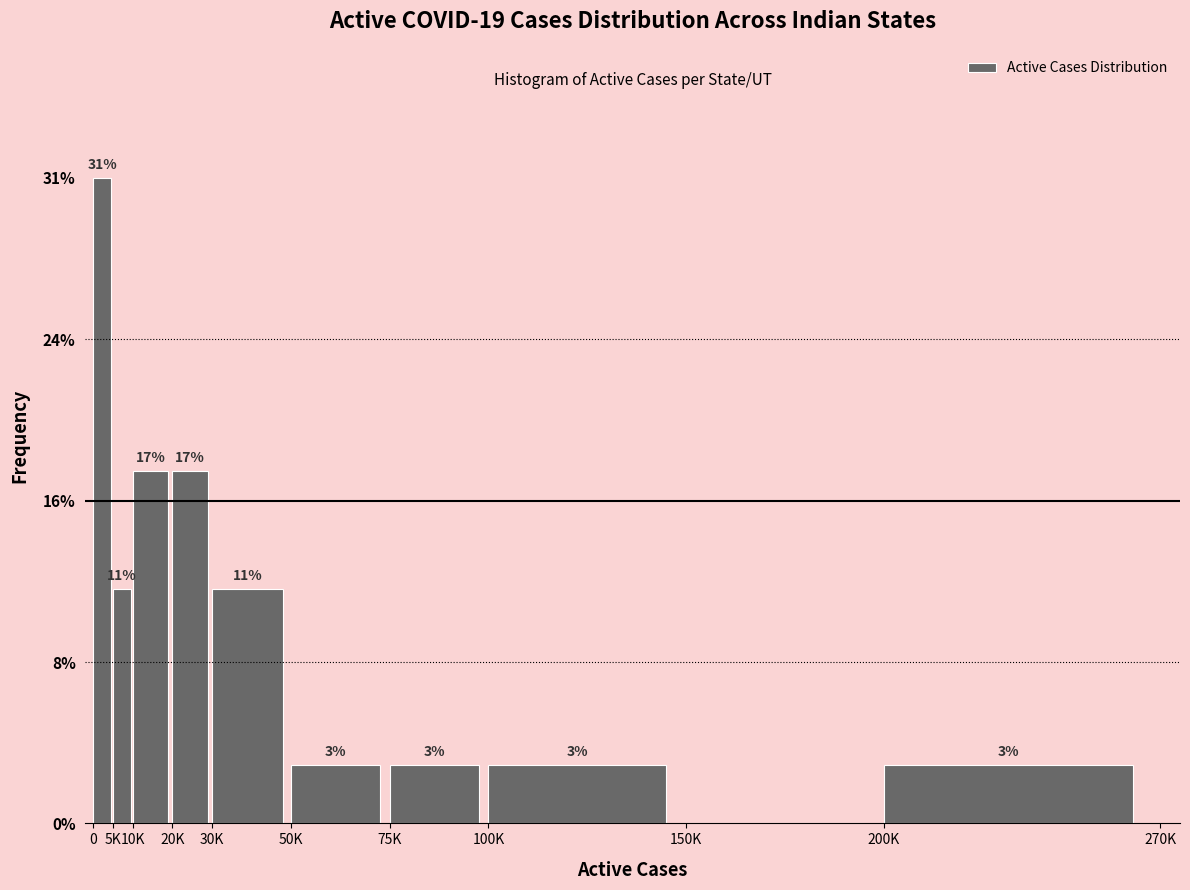

Are the bars horizontal?

No